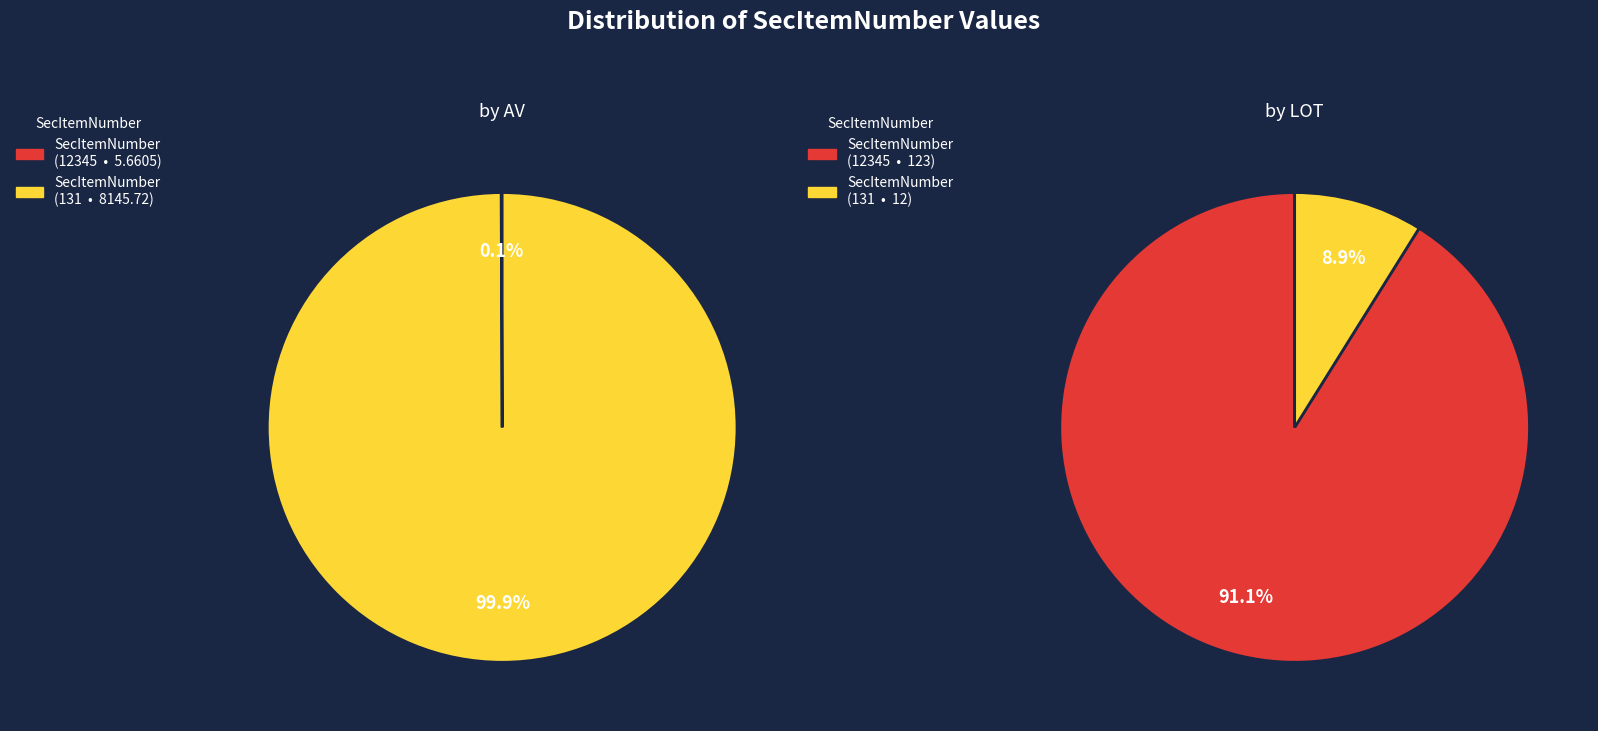

The 12345 slice represents 11% of the pie. True or false?

False